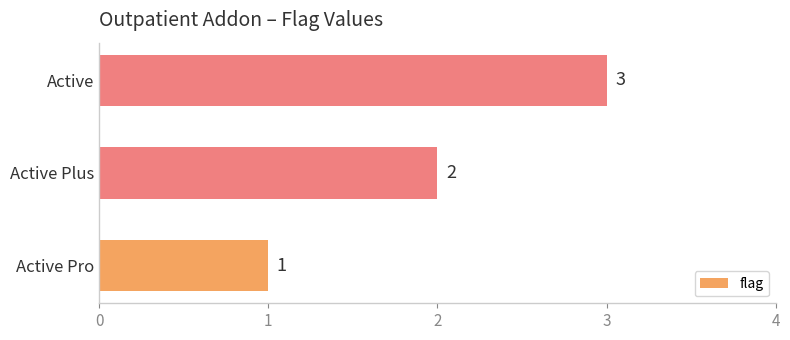

What is the sum of all values?

6